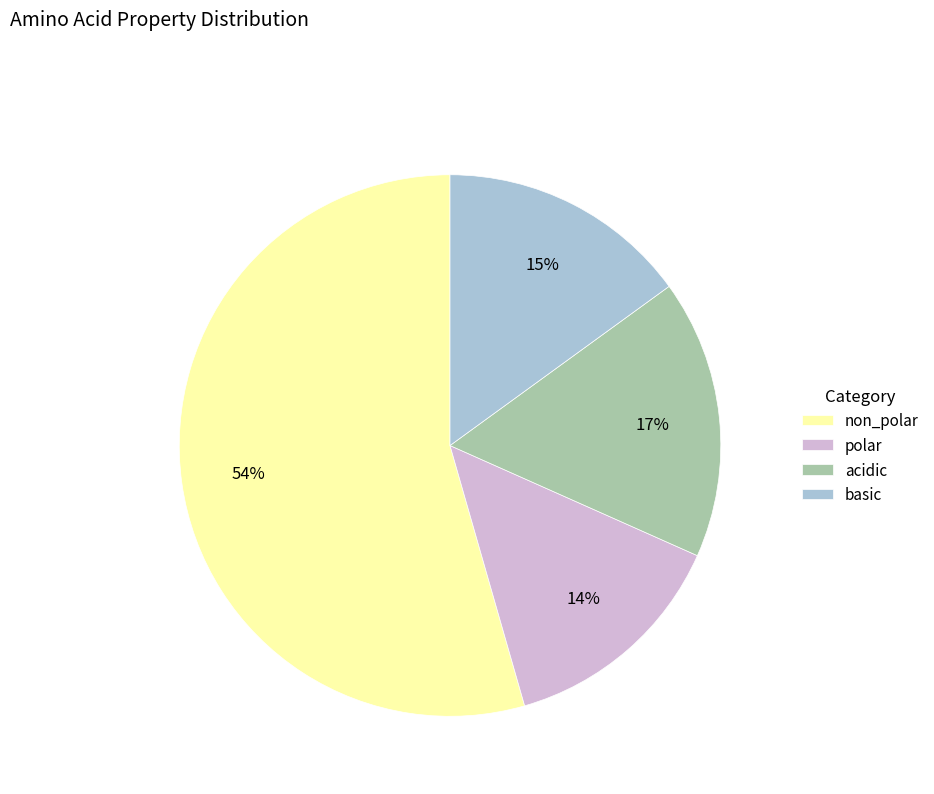

To the nearest percent, what is the difference between the basic and polar slice percentages?

1%